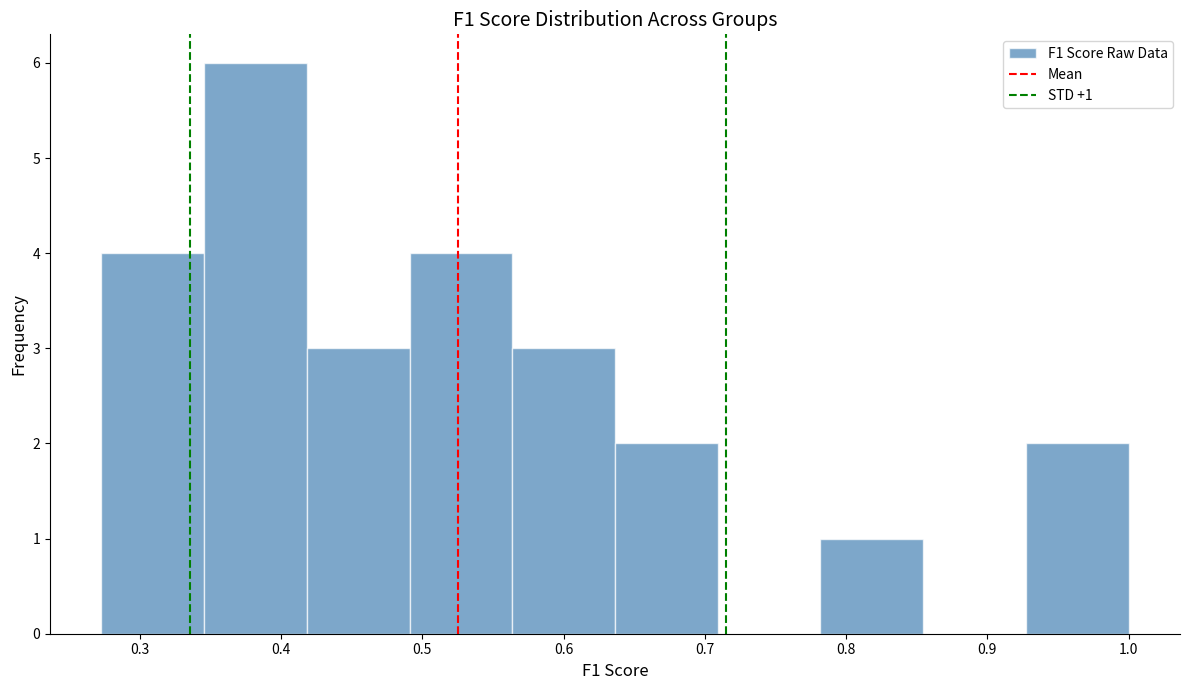

Over which range of the x-axis is the bar tallest?

0.35 to 0.42